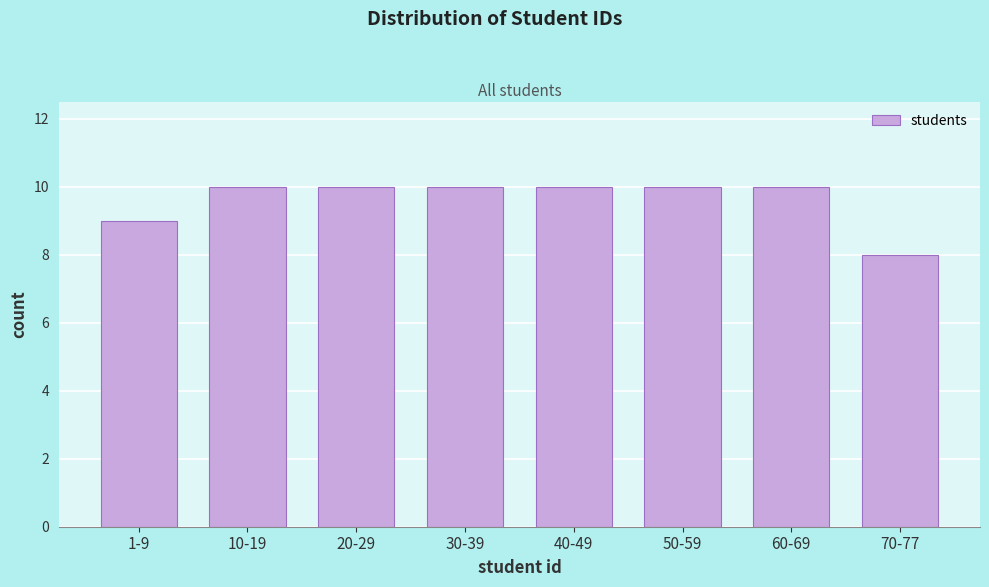

Reading left to right, transcribe all the data shown in this chart.

9	10	10	10	10	10	10	8